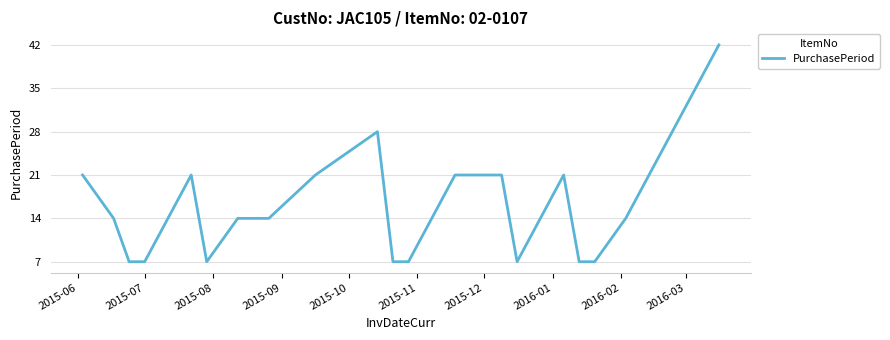

What is the maximum value shown in the chart?

42